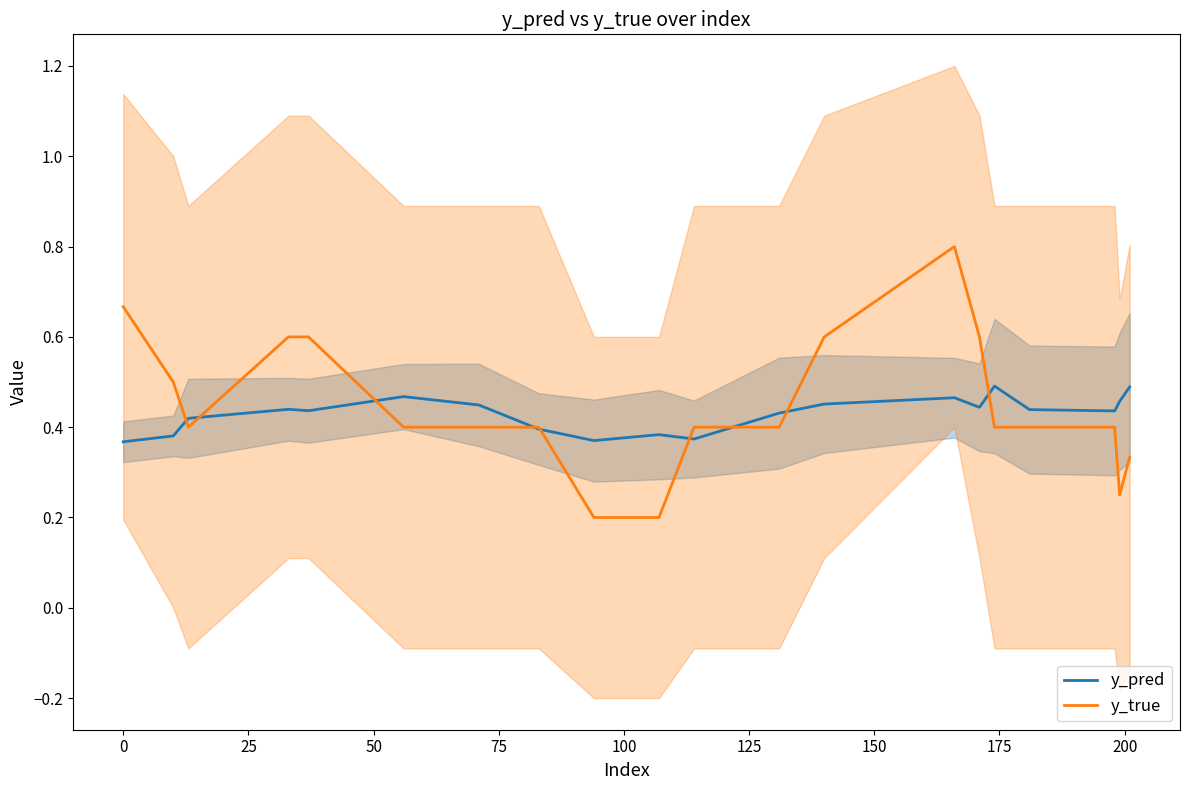

What is the maximum value for y_true?

0.8